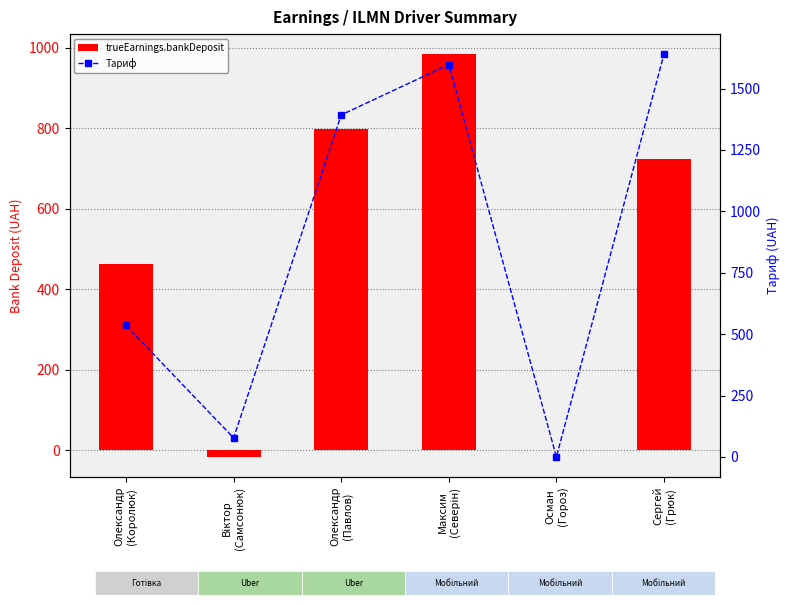

The trueEarnings.bankDeposit series shows 302.3 at Максим
(Северін). True or false?

False